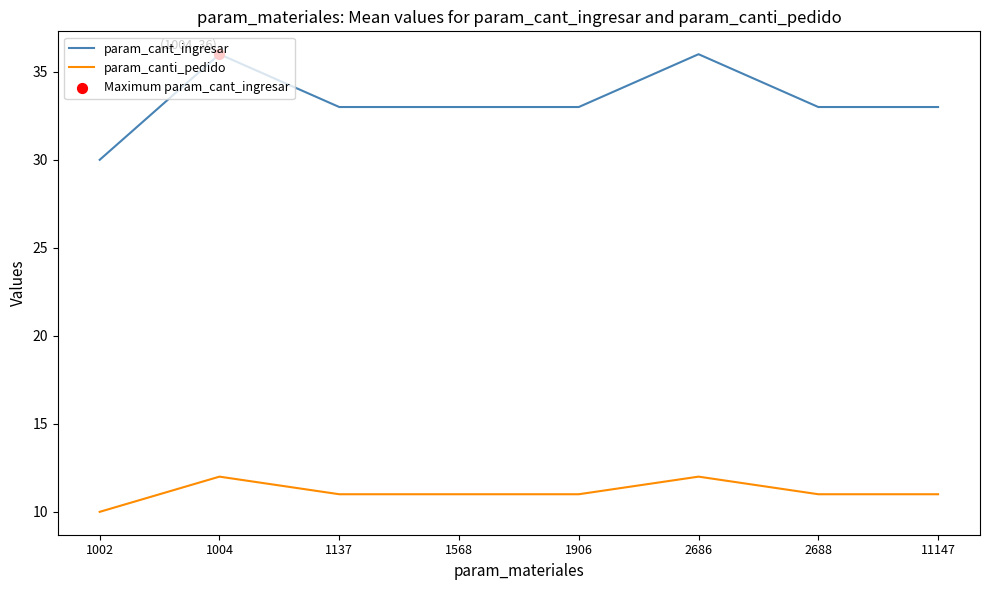

Is the value of param_canti_pedido at 1004 greater than the value of param_cant_ingresar at 1004?

No